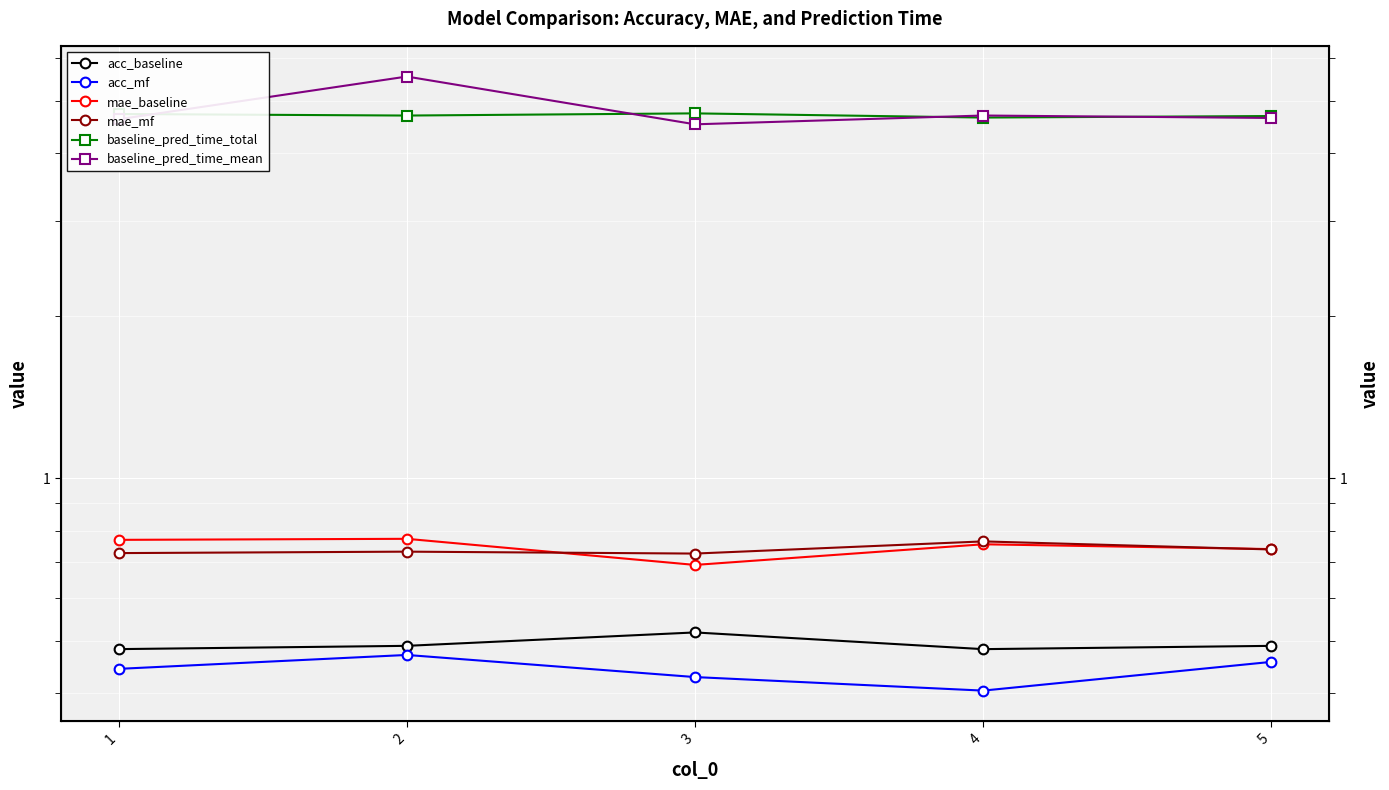

Where is the first local maximum for mae_baseline?

2